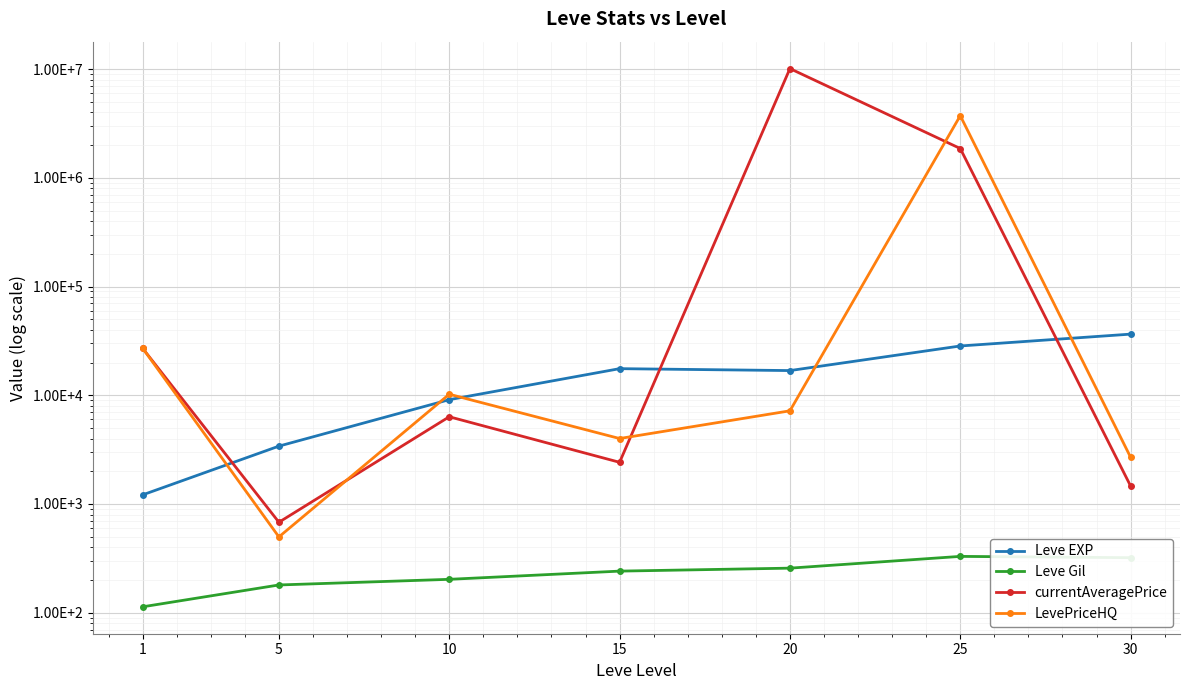

Rank the categories by Leve EXP value from highest to lowest.

30, 25, 15, 20, 10, 5, 1